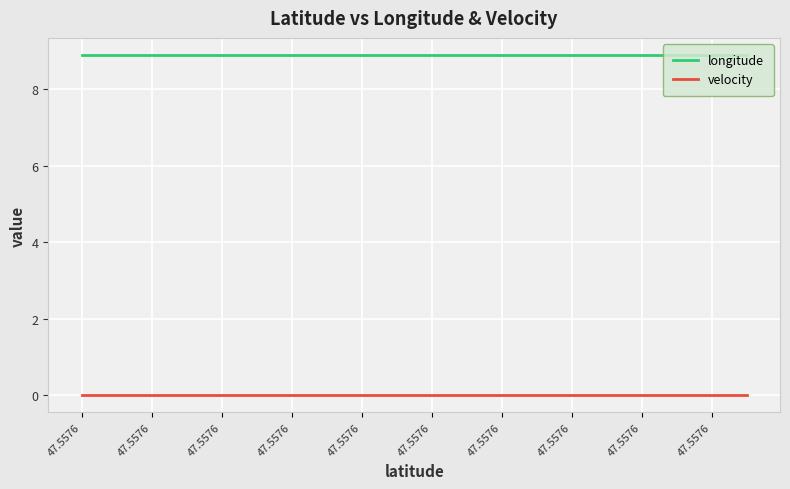

True or false: velocity and longitude cross at least once.

False